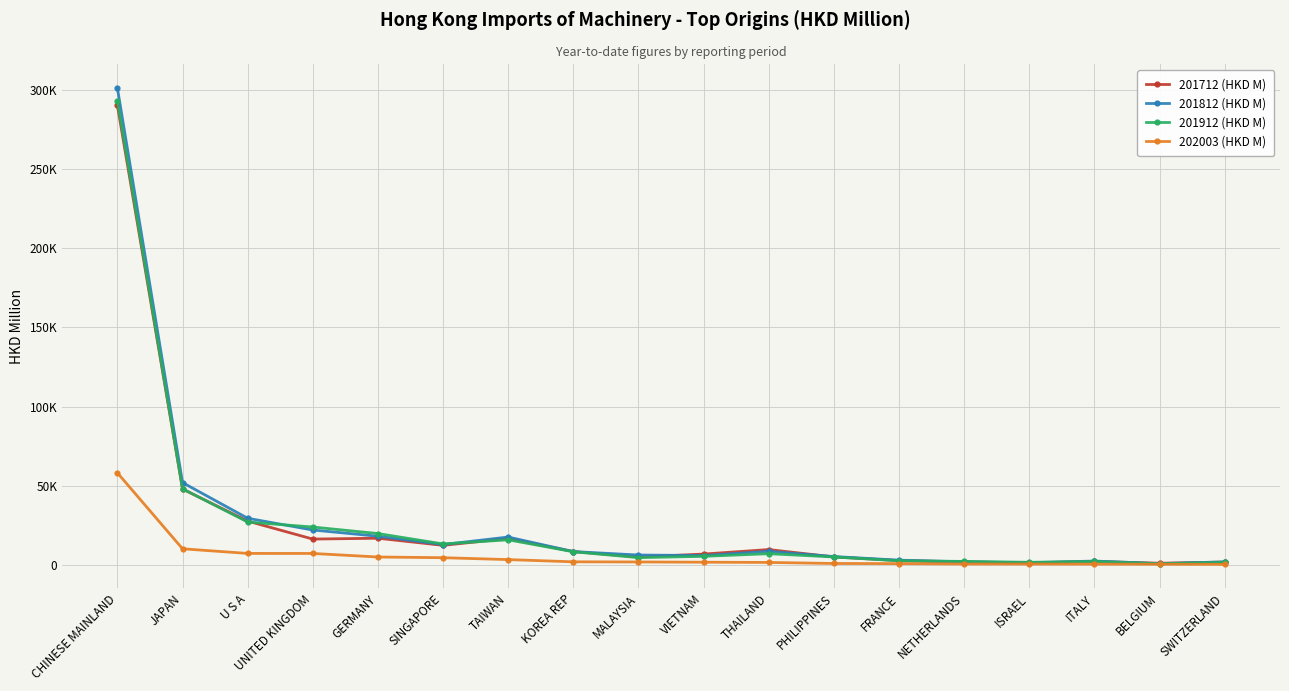

Does the chart have visible grid lines?

Yes